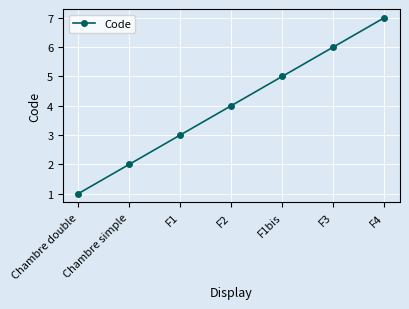

What is the difference between the maximum and minimum values?

6